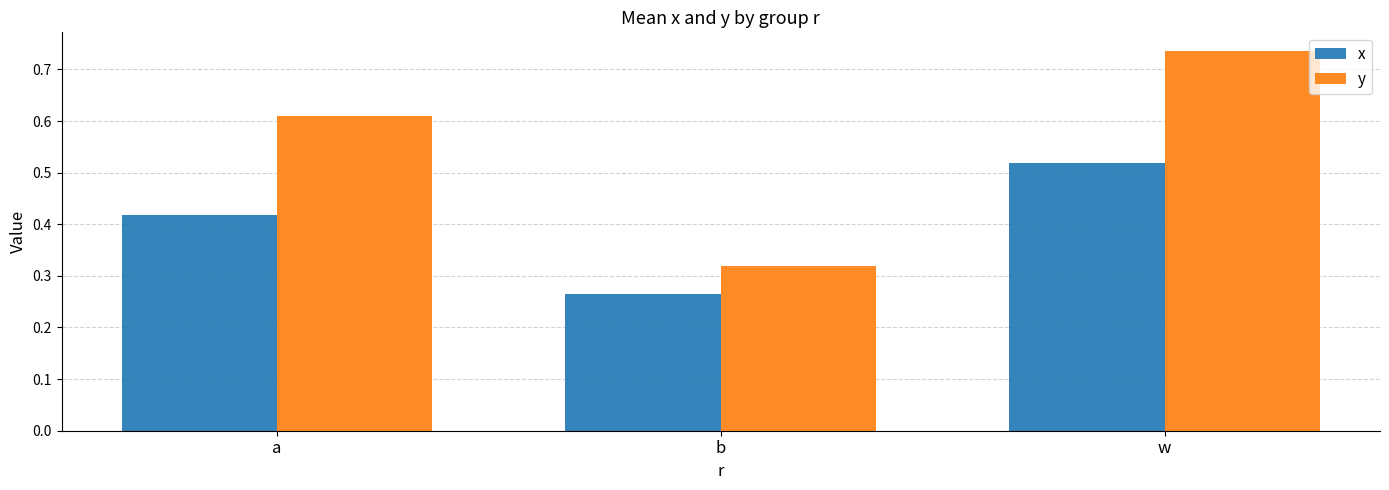

At which category does the chart reach its peak across all series?

w